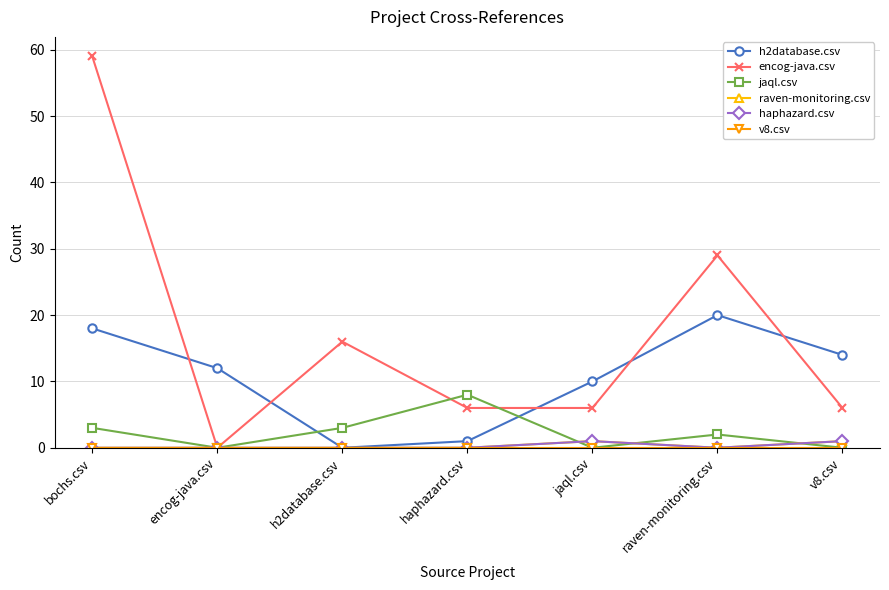

At how many categories does at least one series exceed 19?

2